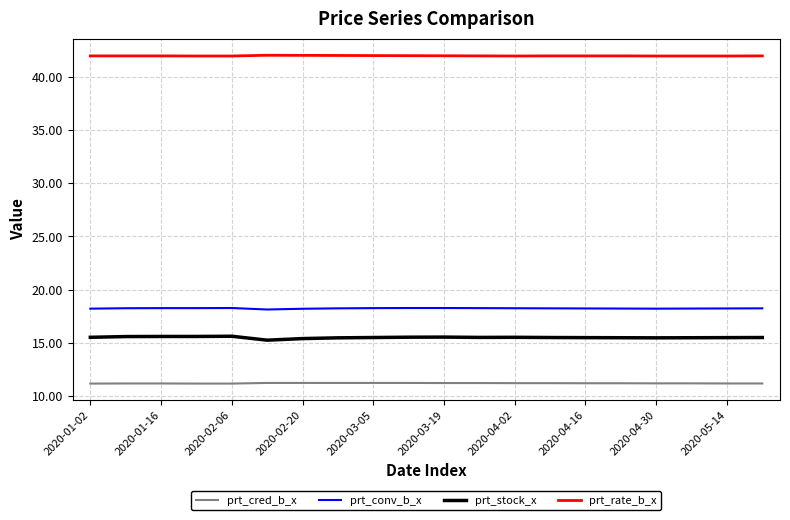

Which series has the largest total across all categories?

prt_rate_b_x